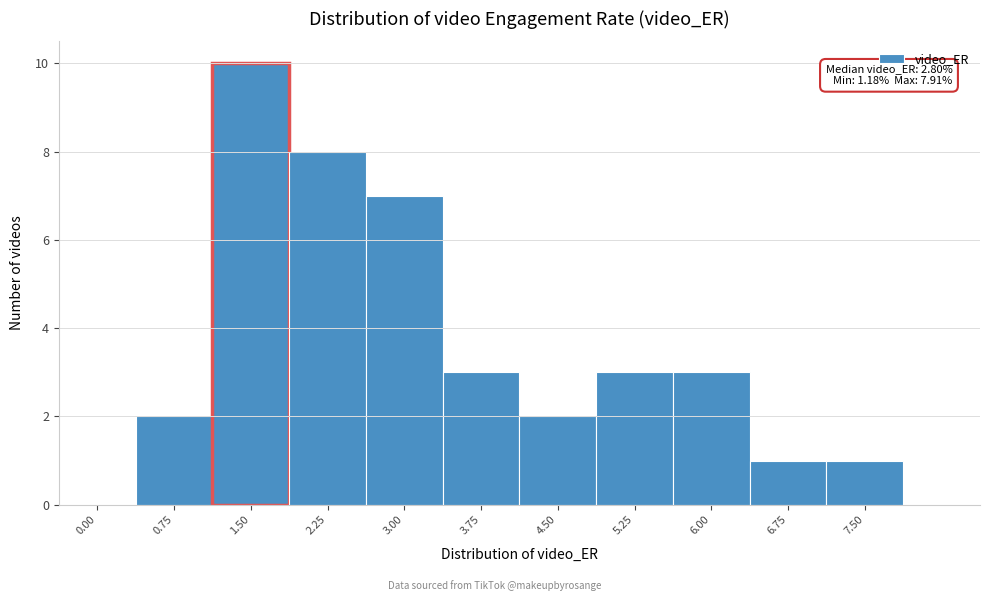

Reading right to left, list all the values displayed in this chart.

7.50=1	6.75=1	6.00=3	5.25=3	4.50=2	3.75=3	3.00=7	2.25=8	1.50=10	0.75=2	0.00=0